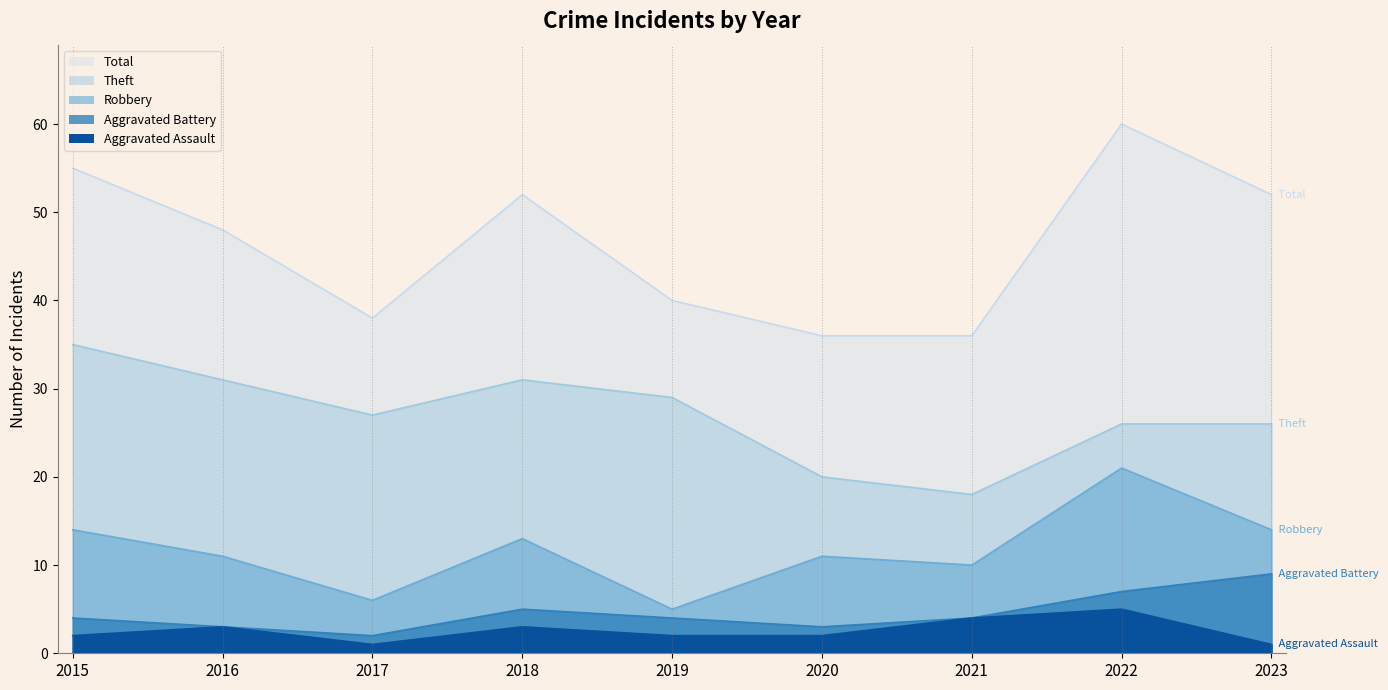

At how many categories does at least one series exceed 33?

9